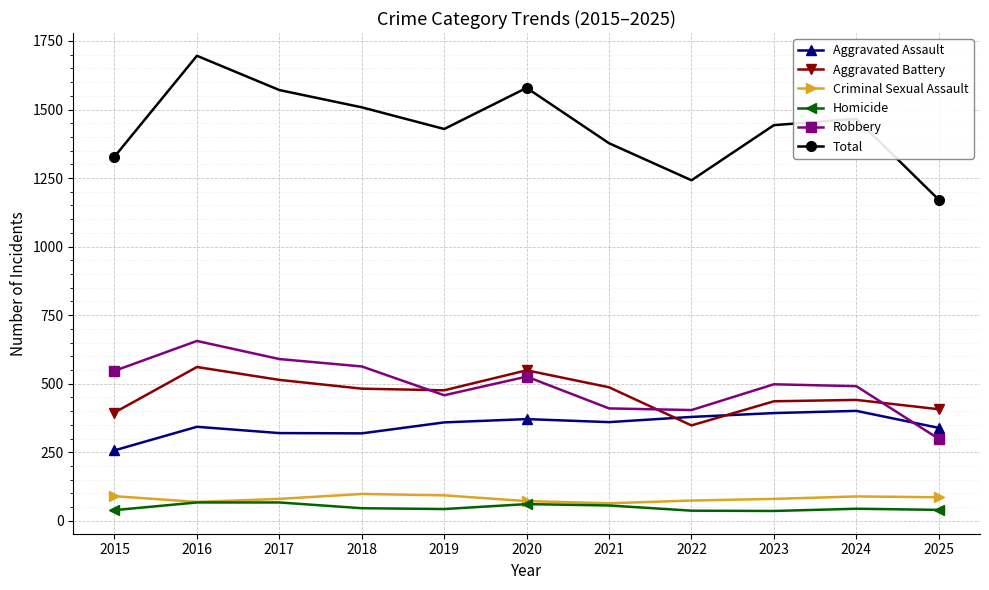

Between 2017 and 2025, which series saw the biggest shift?

Total